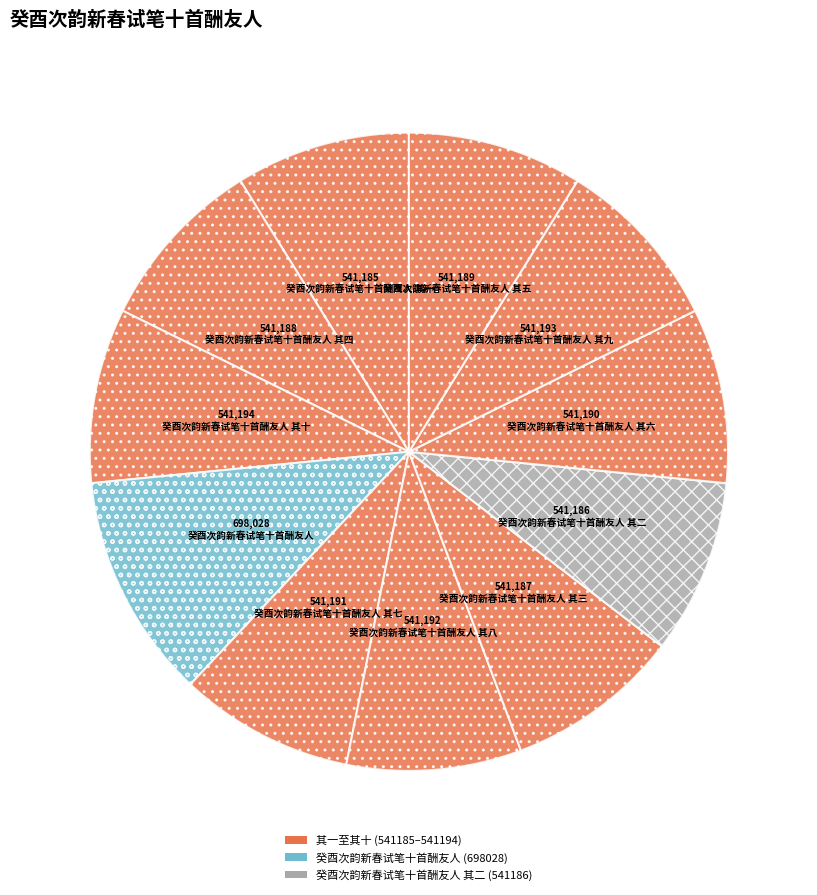

Which category has the smallest portion of the pie?

癸酉次韵新春试笔十首酬友人 其一